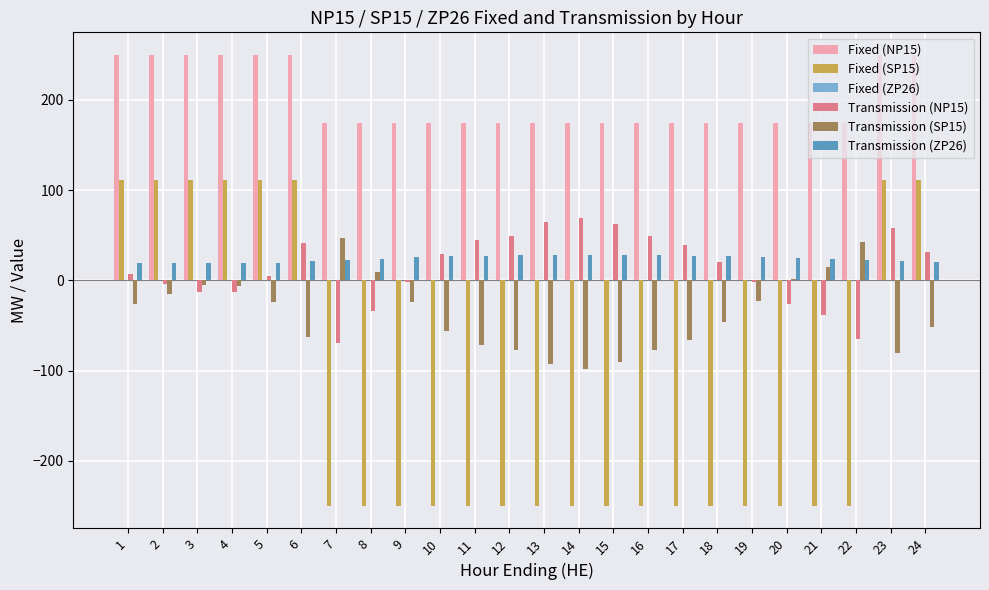

Is it true that Fixed (SP15) equals -250.0 at 22?

True